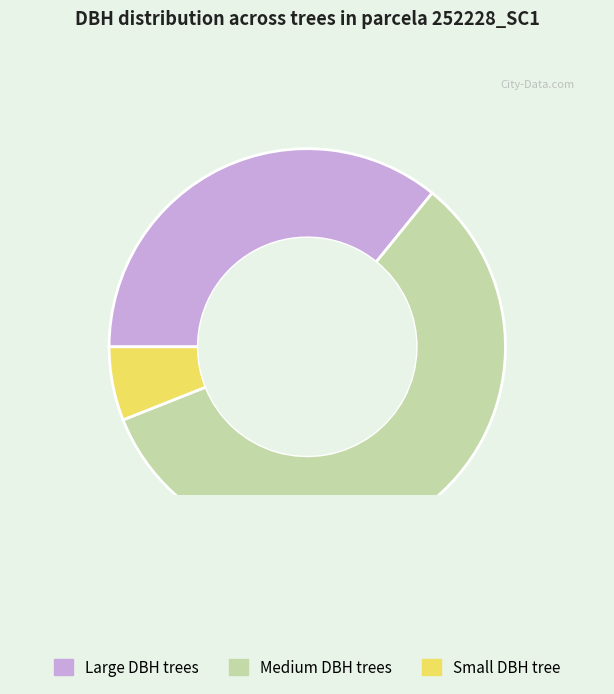

Does 252228002 represent more than half of the total?

No